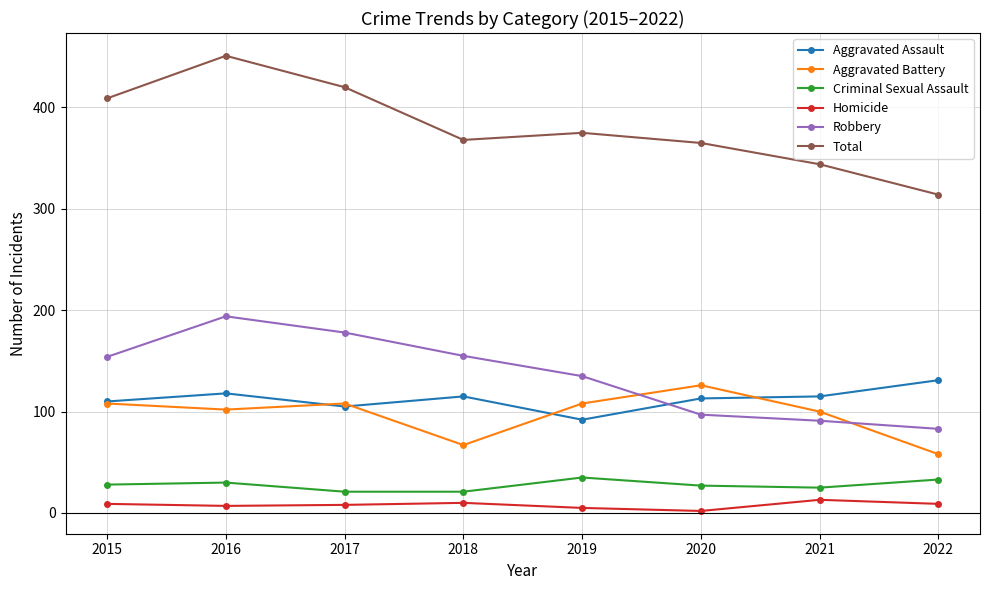

The value of Robbery at 2022 is 83. True or false?

True